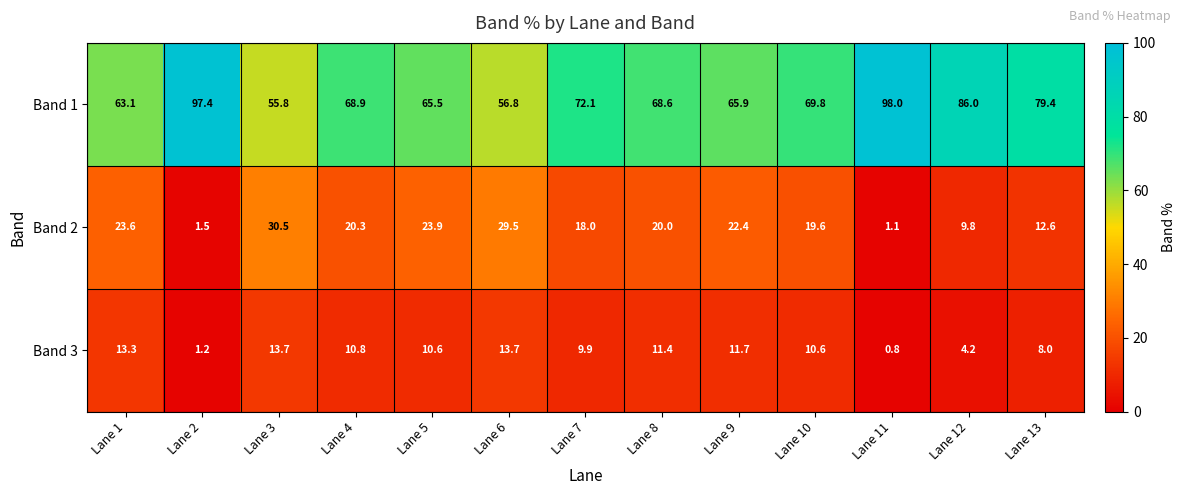

True or false: Band 3 has a value of 4.0 at Lane 3.

False